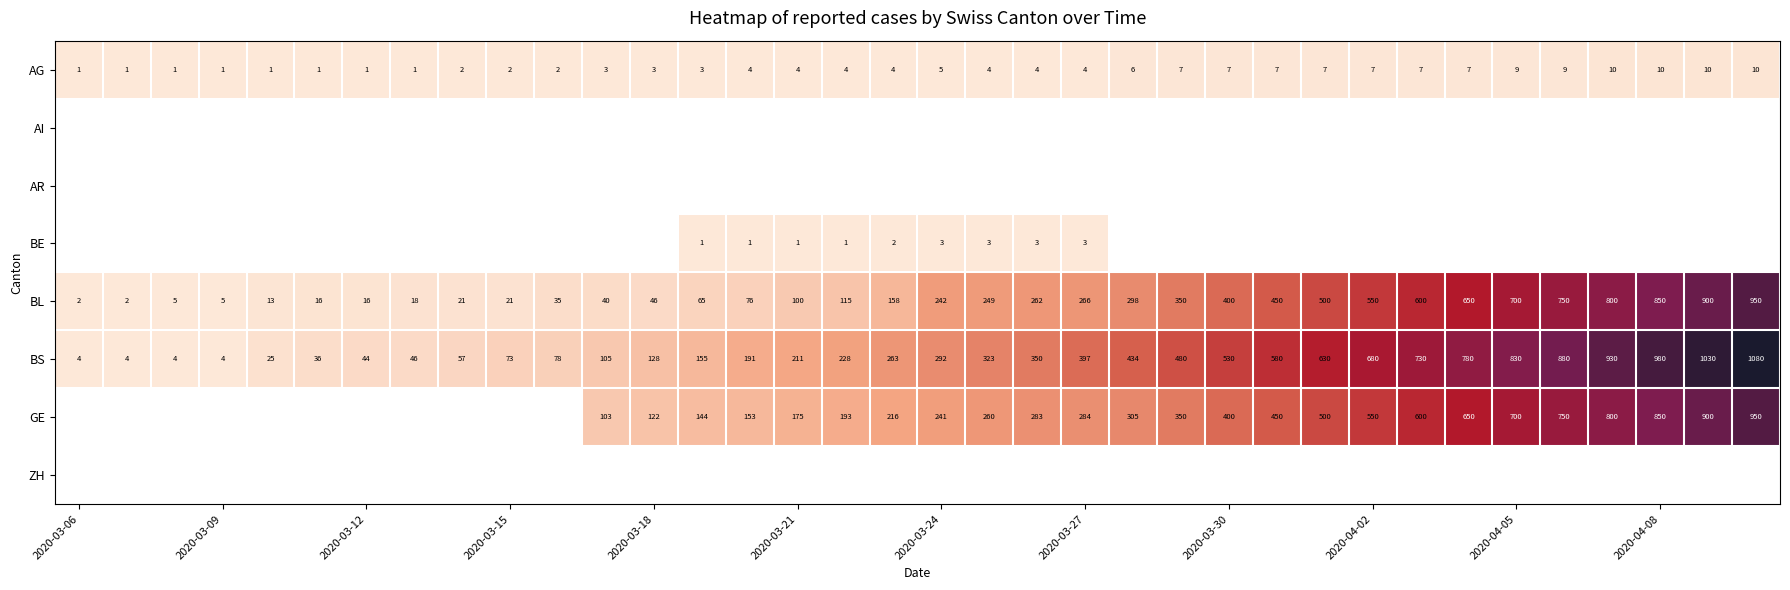

The GE series shows 143 at 2020-04-05. True or false?

False